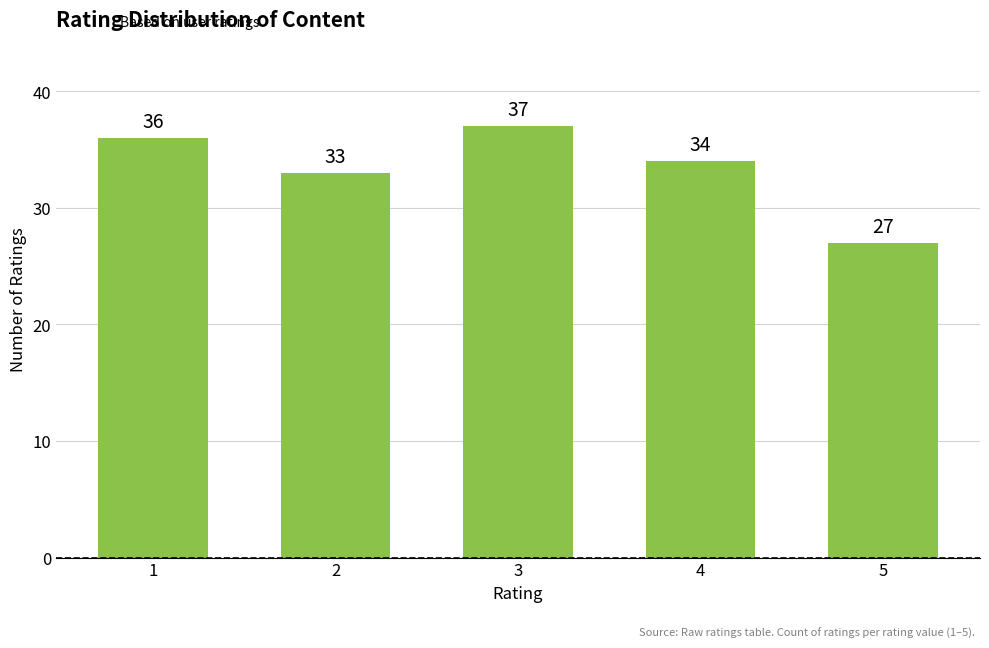

The value at 3 is 37. True or false?

True